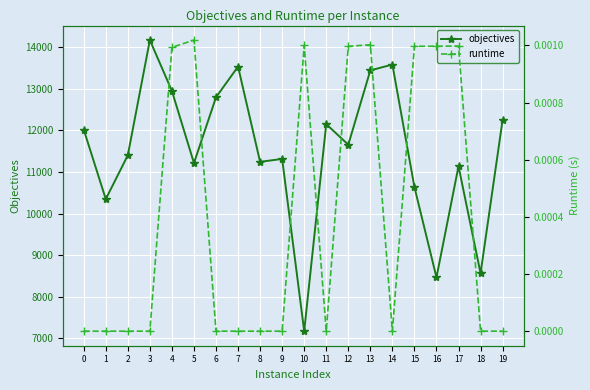

True or false: runtime and objectives cross at least once.

False